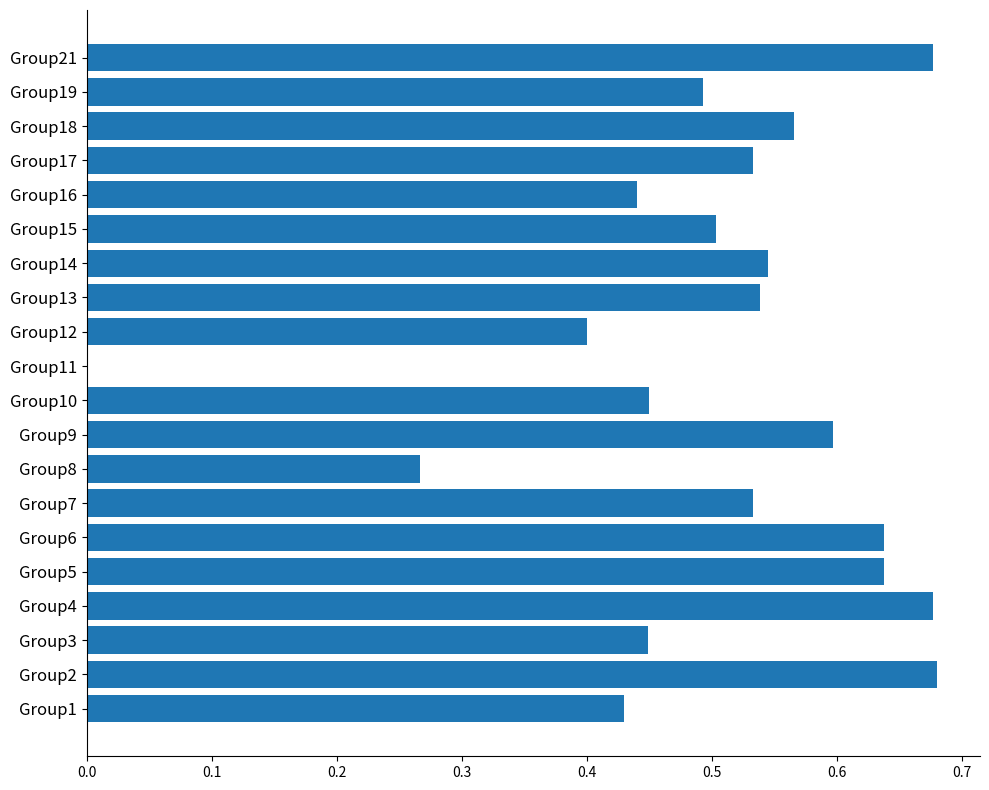

Are the bars grouped side by side (vs. stacked)?

No